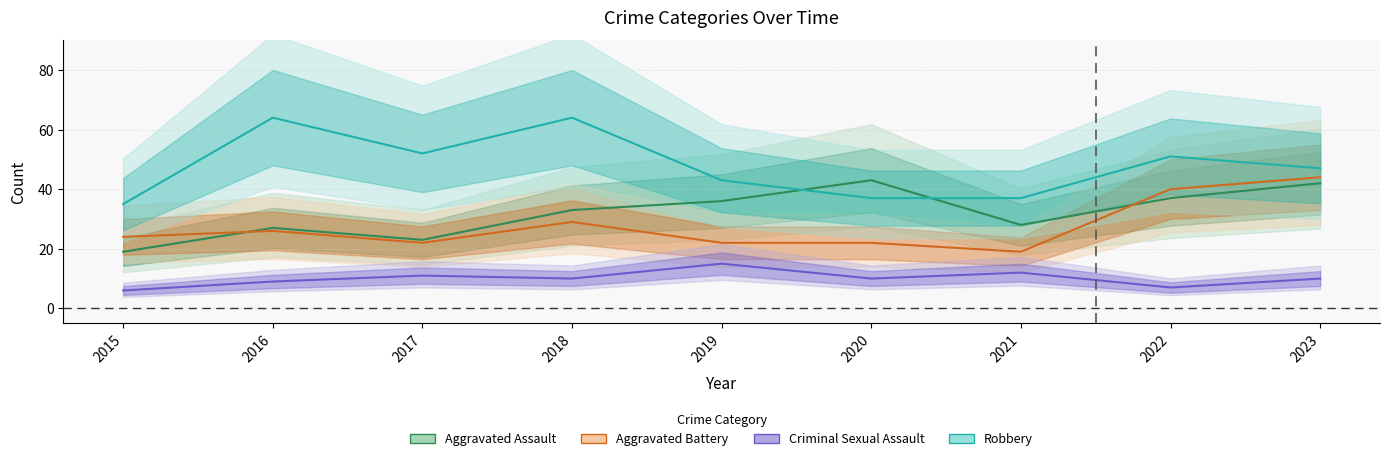

Which category has the lowest value in the Aggravated Assault series?

2015